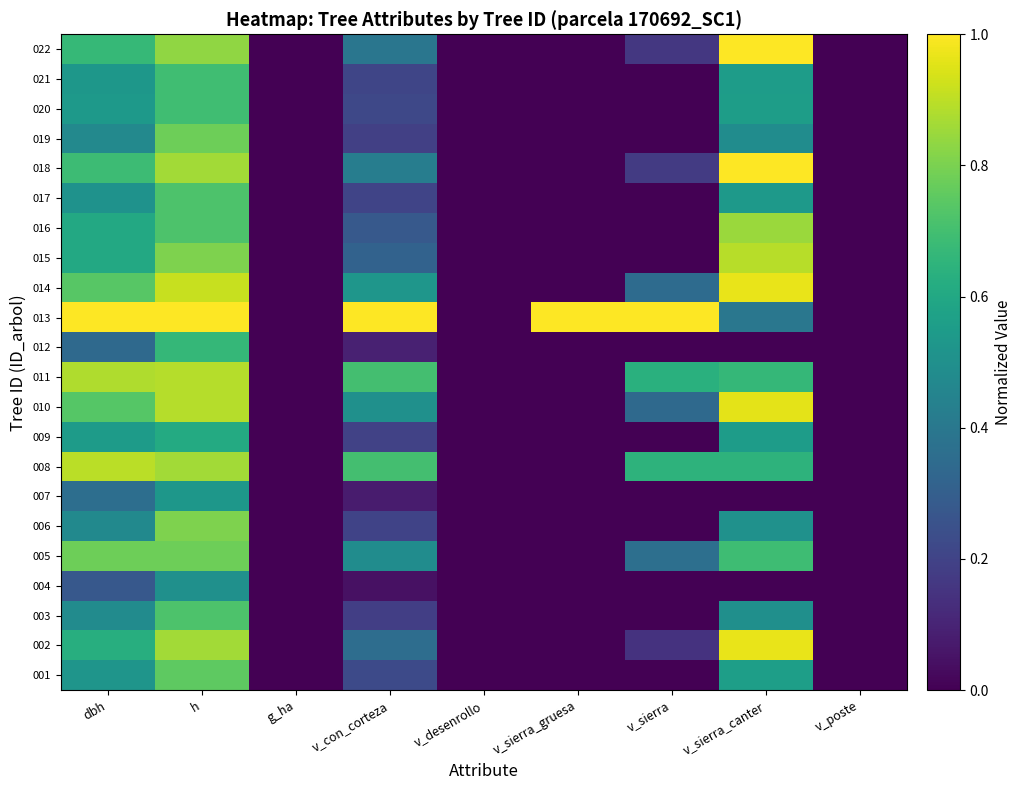

At how many categories does at least one series exceed 0?

6